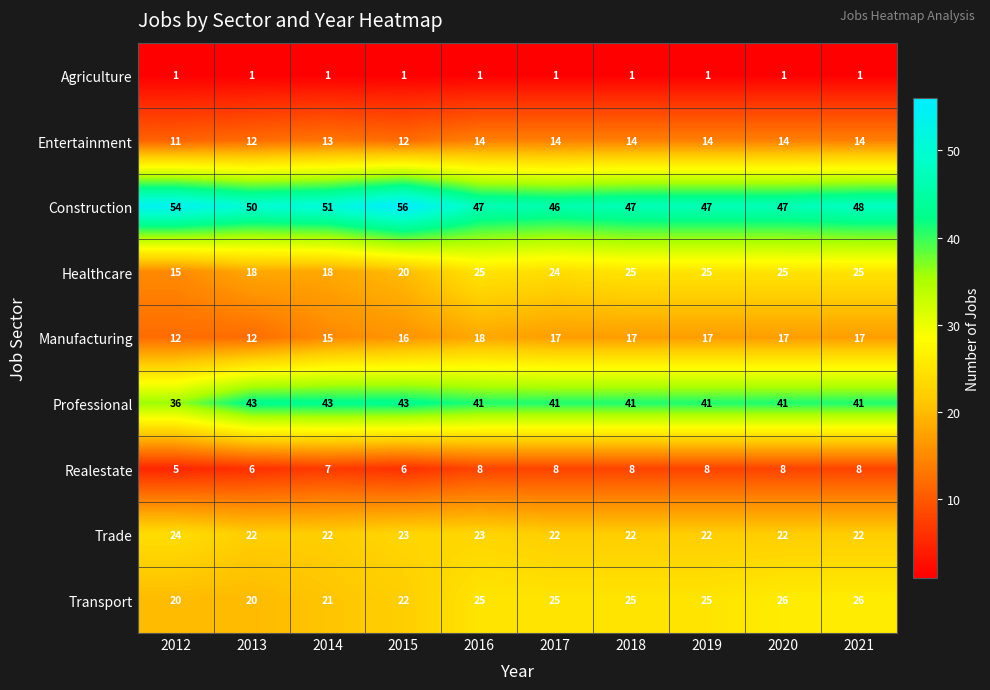

What is the smallest value displayed?

1